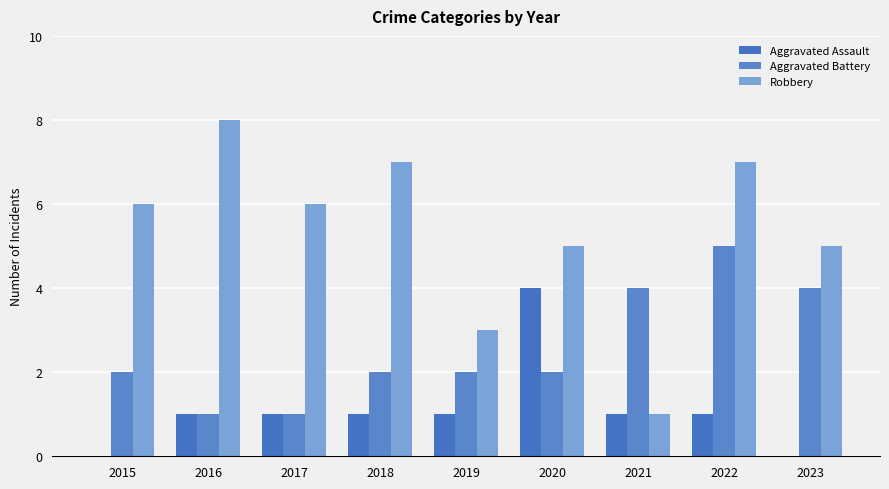

Reading right to left, transcribe all the data shown in this chart.

Aggravated Assault: 2023=0	2022=1	2021=1	2020=4	2019=1	2018=1	2017=1	2016=1	2015=0
Aggravated Battery: 2023=4	2022=5	2021=4	2020=2	2019=2	2018=2	2017=1	2016=1	2015=2
Robbery: 2023=5	2022=7	2021=1	2020=5	2019=3	2018=7	2017=6	2016=8	2015=6